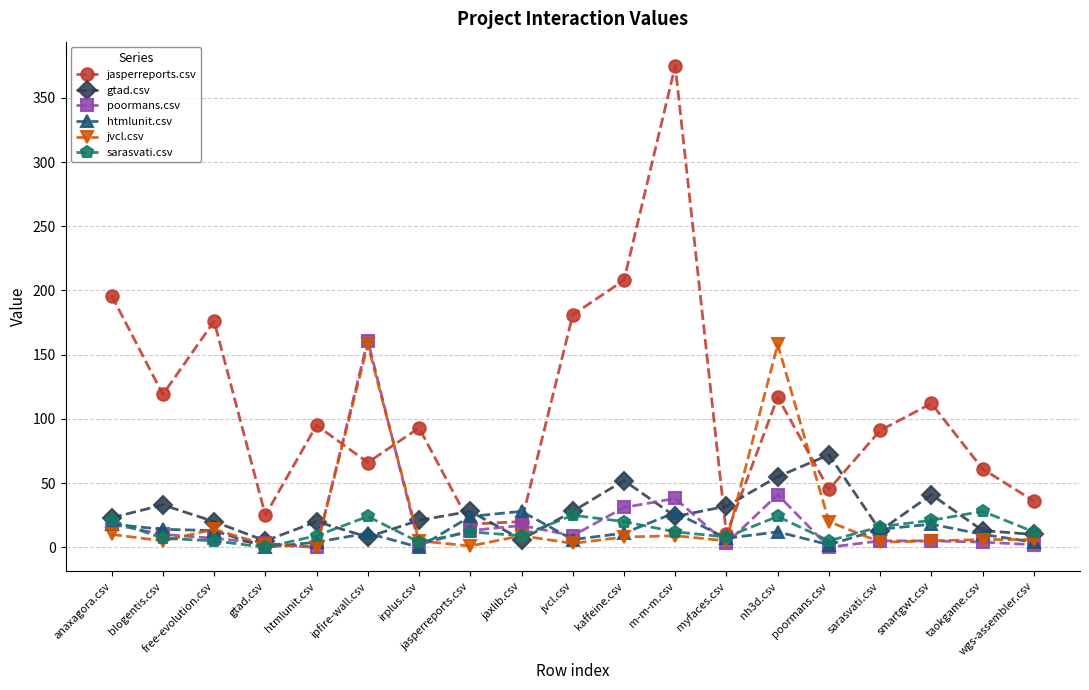

What is the difference between the highest and lowest values at m-m-m.csv?

366